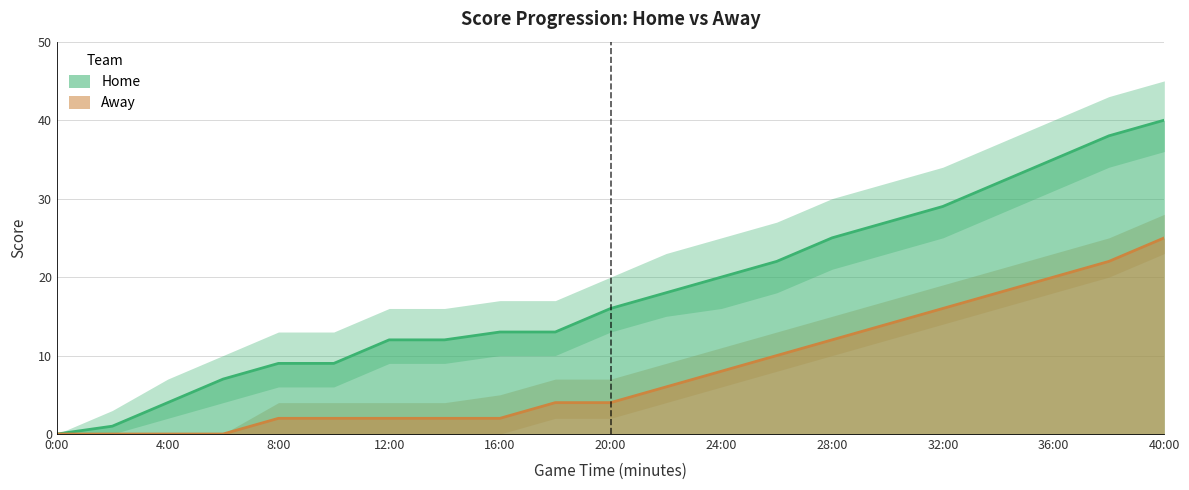

What value does the Away series have at 8:00?

2